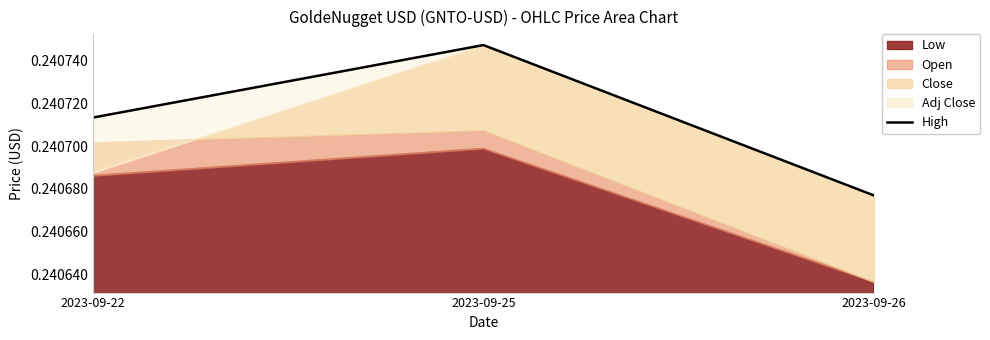

Does the chart display data point markers on the line(s)?

No